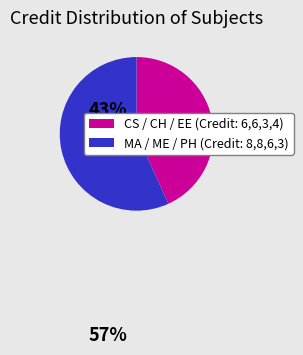

How many segments does this pie chart have?

2